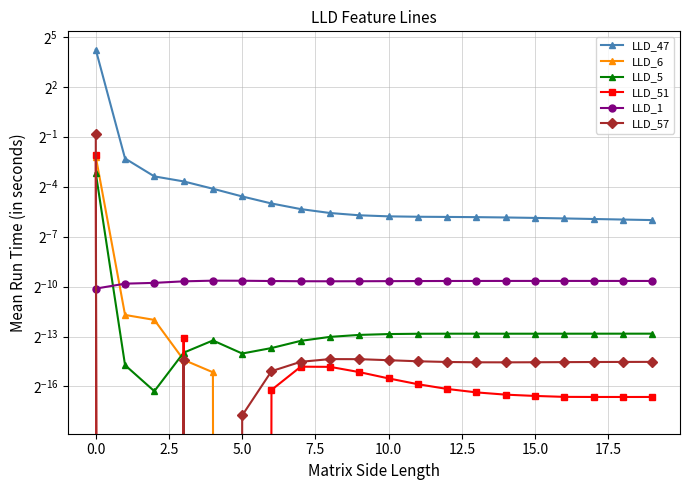

Reading left to right, list all the values displayed in this chart.

LLD_47: 18.8	0.2	0.1	0.1	0.1	0.0	0.0	0.0	0.0	0.0	0.0	0.0	0.0	0.0	0.0	0.0	0.0	0.0	0.0	0.0
LLD_6: 0.2	0.0	0.0	0.0	0.0	-0.0	-0.0	-0.0	-0.0	-0.0	-0.0	-0.0	-0.0	-0.0	-0.0	-0.0	-0.0	-0.0	-0.0	-0.0
LLD_5: 0.1	0.0	0.0	0.0	0.0	0.0	0.0	0.0	0.0	0.0	0.0	0.0	0.0	0.0	0.0	0.0	0.0	0.0	0.0	0.0
LLD_51: 0.2	-0.0	-0.0	0.0	-0.0	-0.0	0.0	0.0	0.0	0.0	0.0	0.0	0.0	0.0	0.0	0.0	0.0	0.0	0.0	0.0
LLD_1: 0.0	0.0	0.0	0.0	0.0	0.0	0.0	0.0	0.0	0.0	0.0	0.0	0.0	0.0	0.0	0.0	0.0	0.0	0.0	0.0
LLD_57: 0.6	-0.0	-0.0	0.0	-0.0	0.0	0.0	0.0	0.0	0.0	0.0	0.0	0.0	0.0	0.0	0.0	0.0	0.0	0.0	0.0